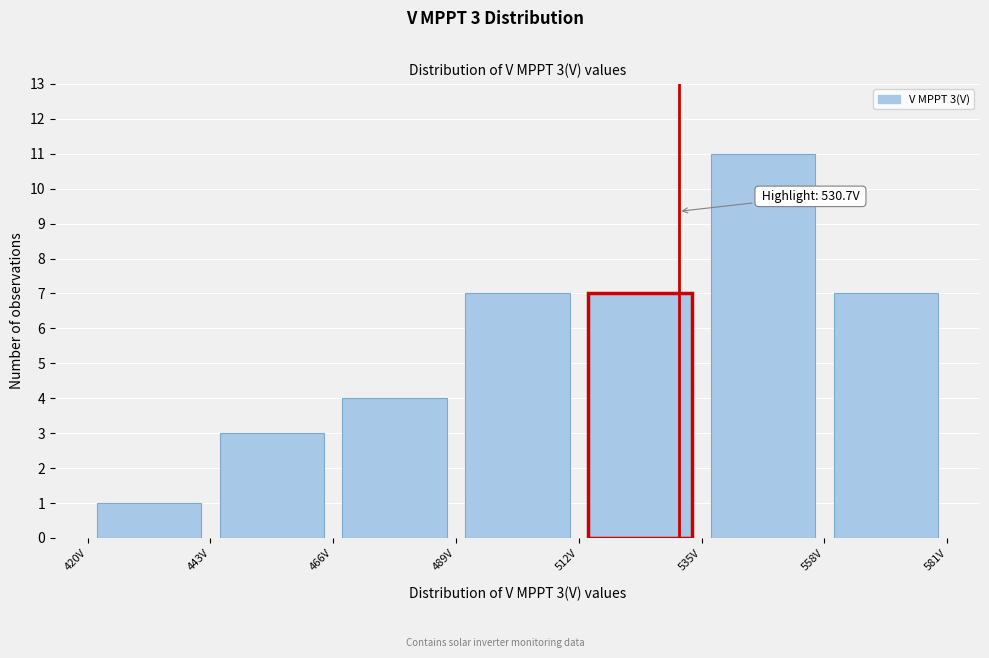

Which range on the x-axis has the tallest bar?

535 to 558